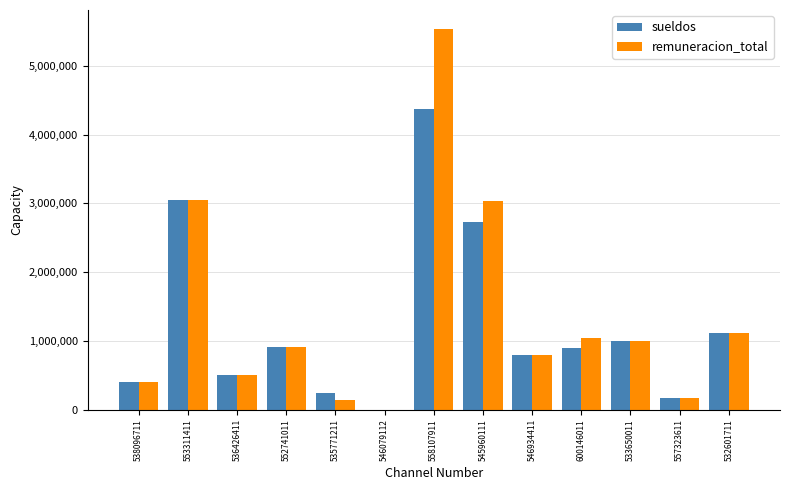

Is the value of sueldos at 535771211 greater than the value of remuneracion_total at 546934411?

No